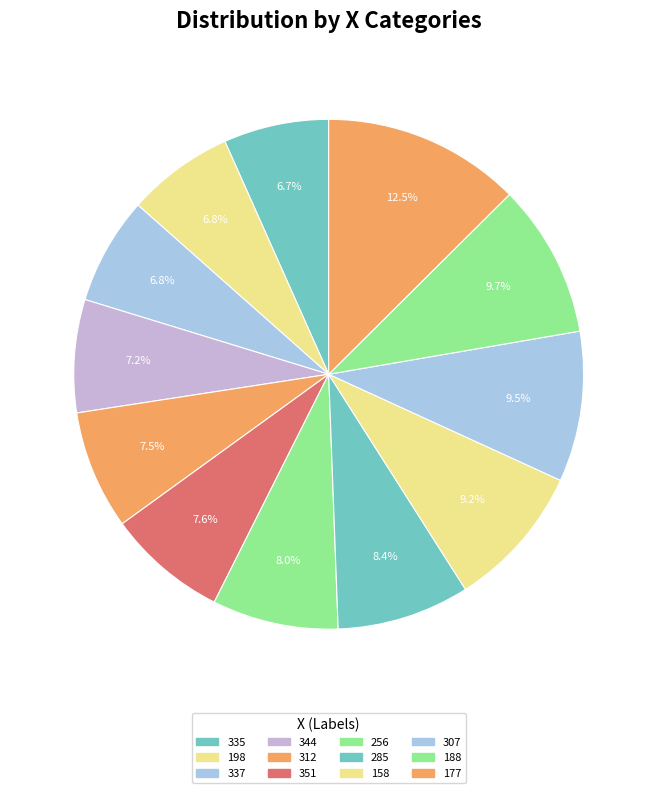

Combined, do 198 and 344 account for over 50%?

No